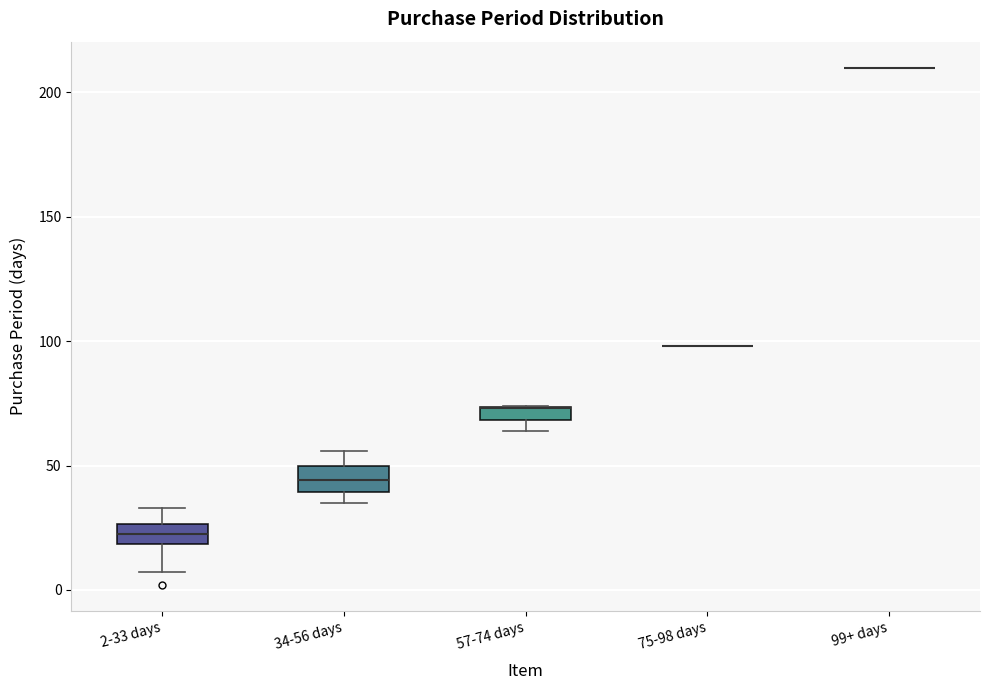

Where does the median line of the box for 34-56 days sit on the y-axis? The values are not printed on the chart, so give them approximately, as read against the axis.

45